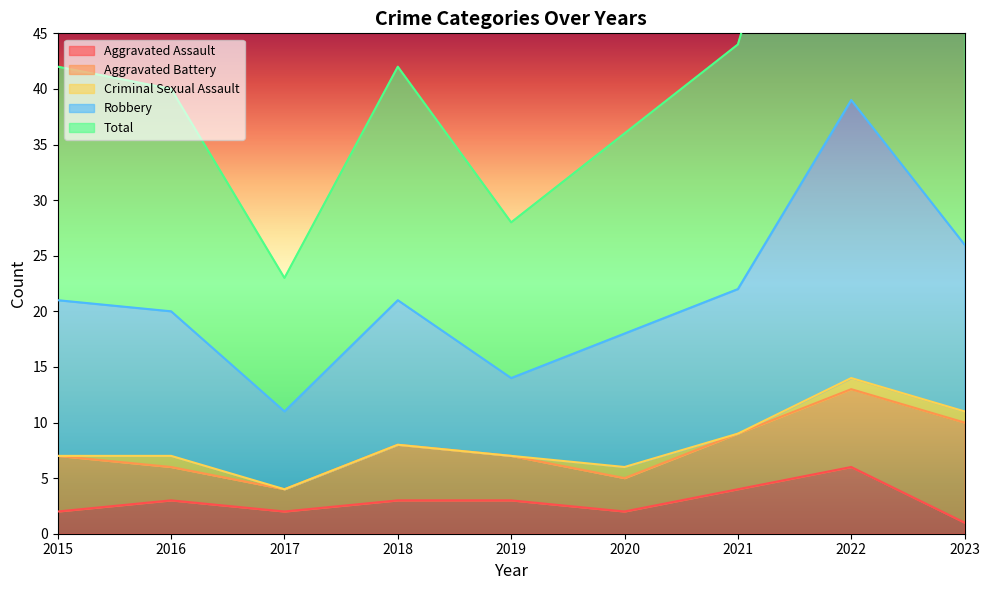

True or false: Aggravated Assault has a value of 2 at 2015.

True